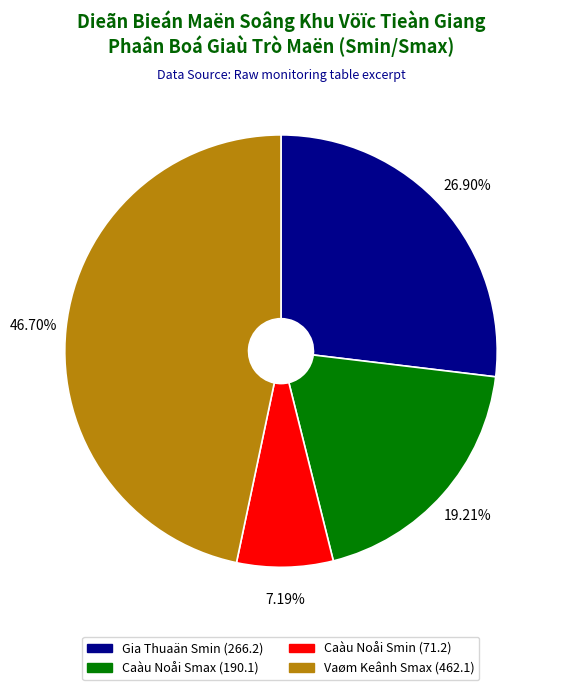

Is there any slice that represents more than half of the pie?

No